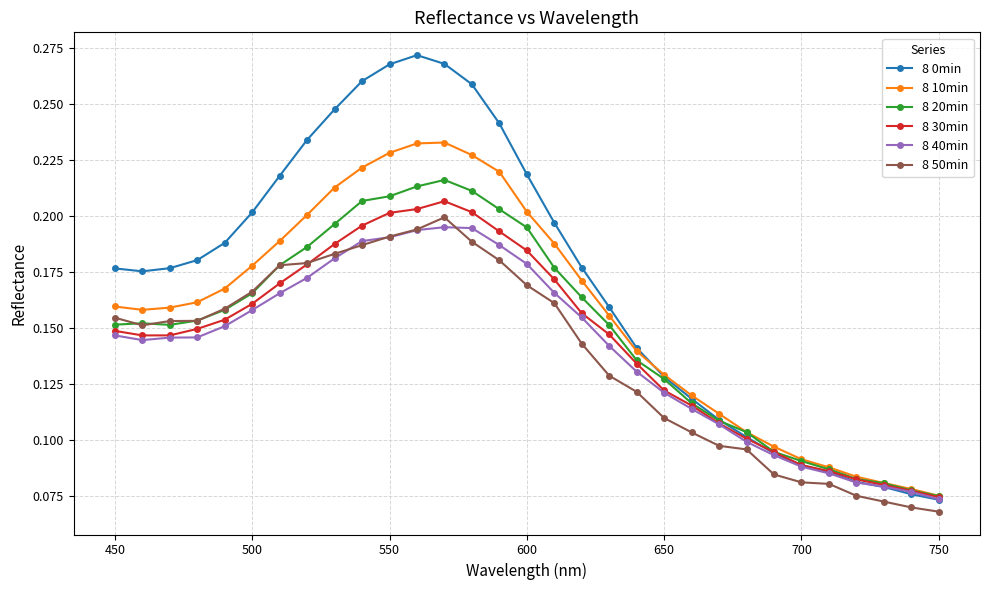

True or false: 8 20min and 8 0min cross at least once.

True